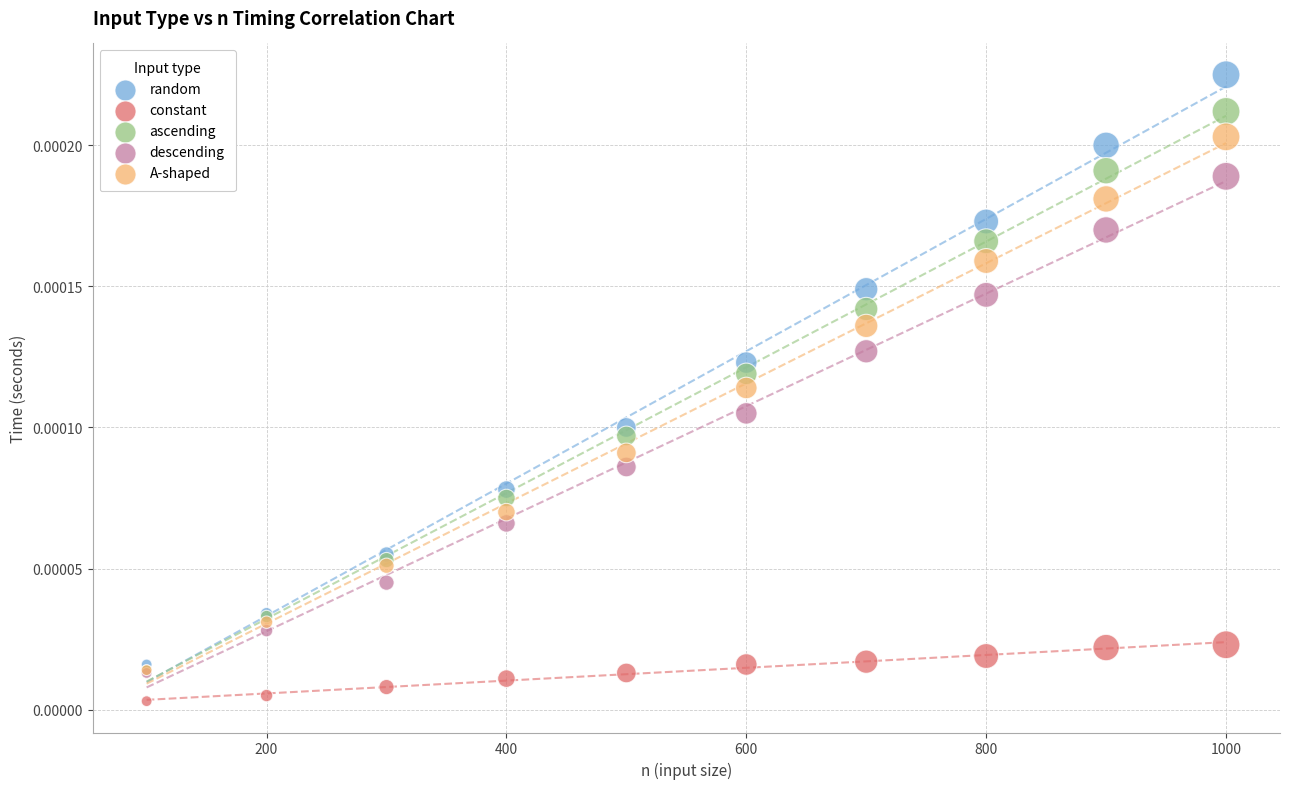

Which series has the largest Y range (max minus min)?

random